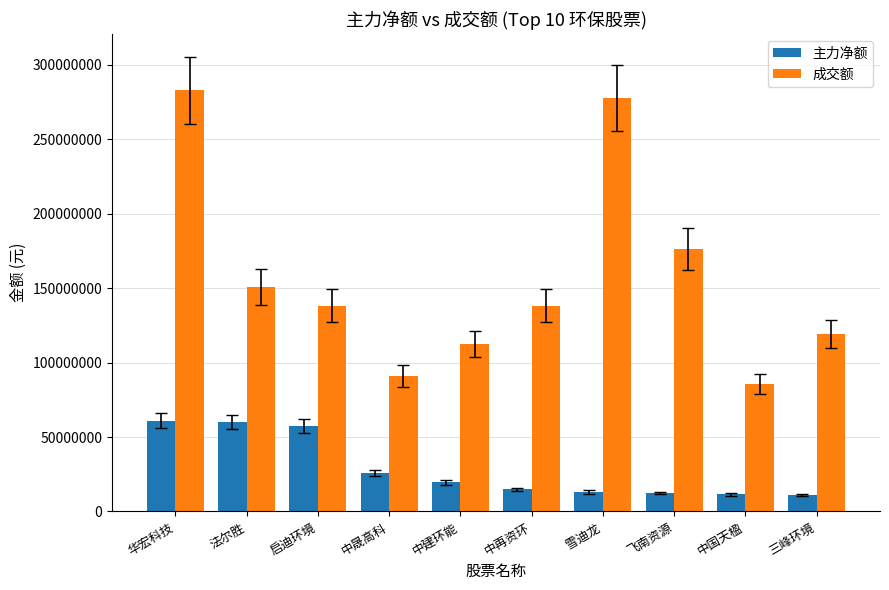

Which category has the highest value across all series?

华宏科技